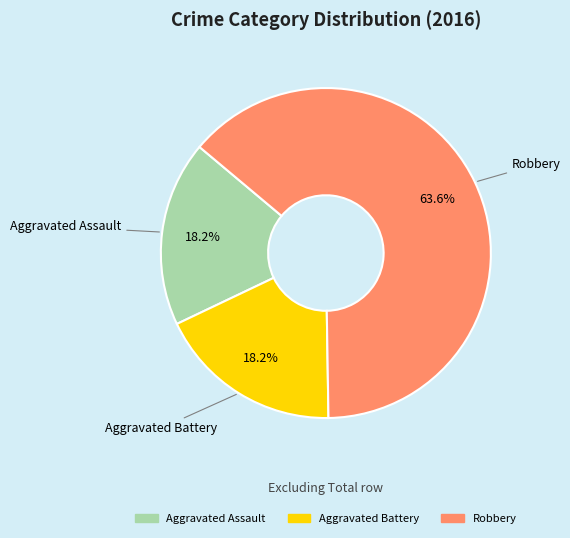

True or false: Robbery accounts for 58% of the total.

False